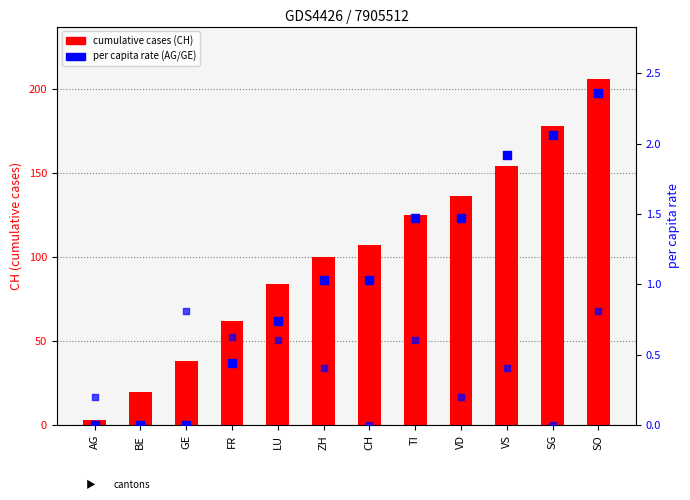

At which category is the sum across all series the highest?

SO